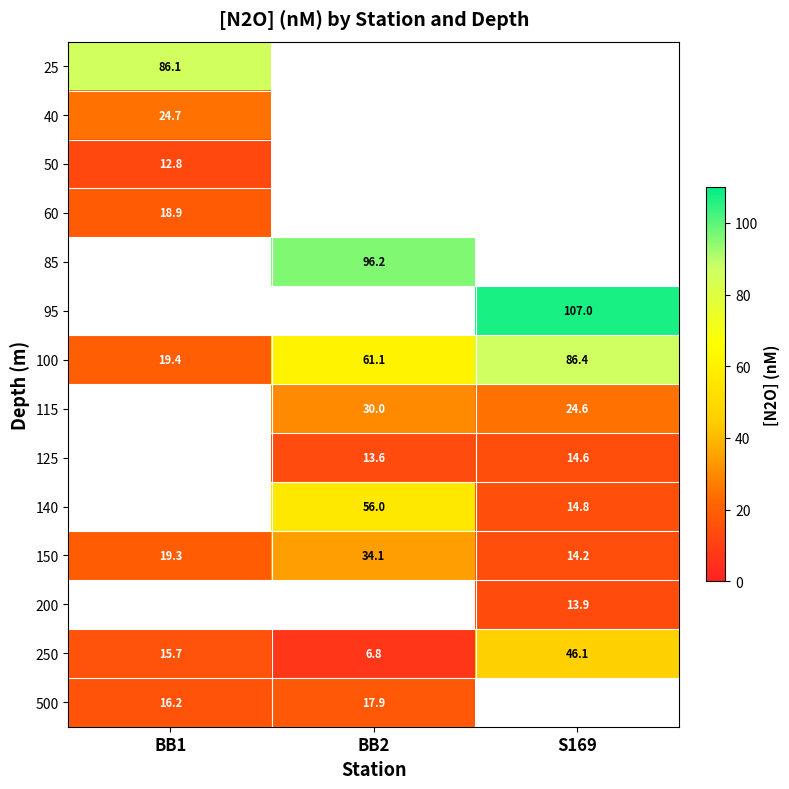

True or false: 500 has a value of 16.2 at BB1.

True